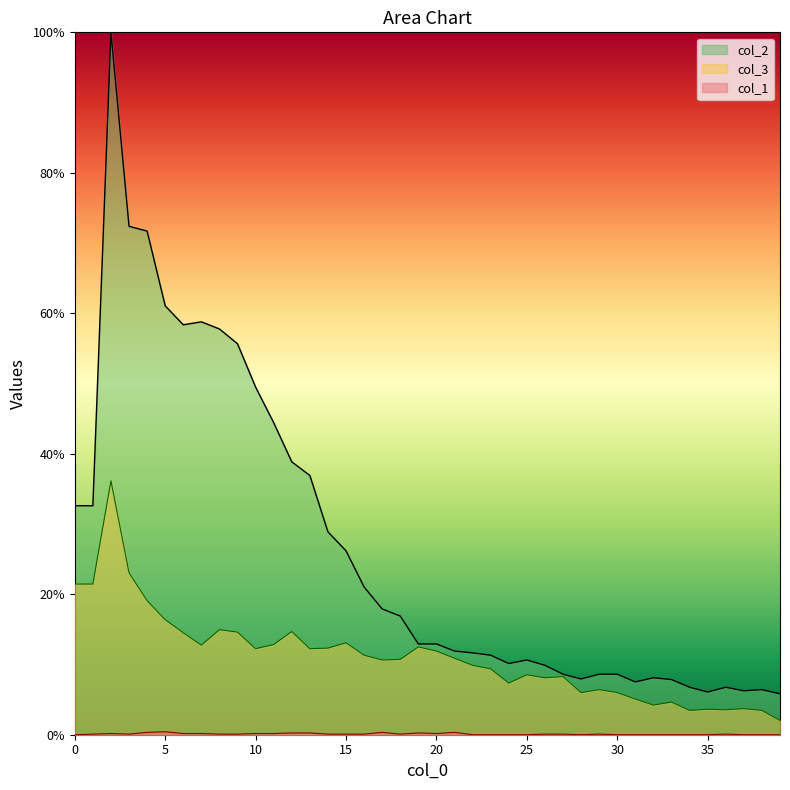

Where is the first local maximum for col_2?

2